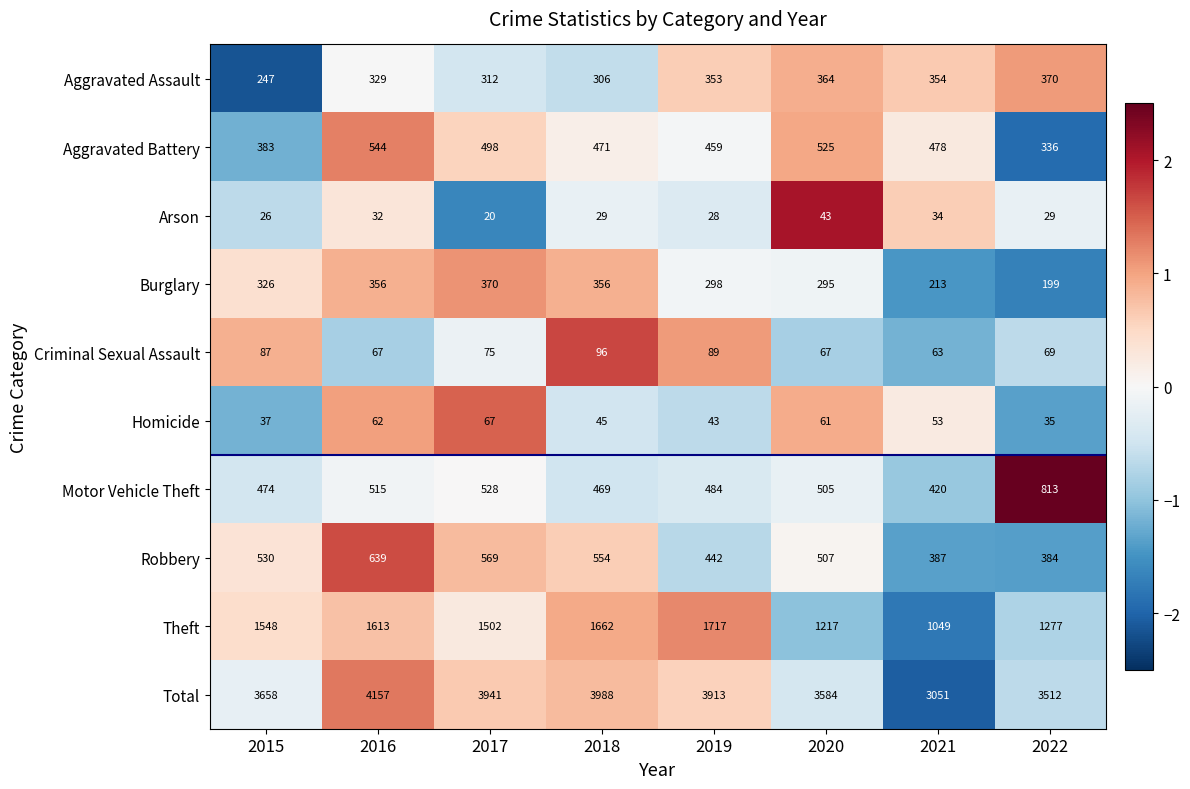

Rank the series at 2017 from lowest to highest value.

Arson, Homicide, Criminal Sexual Assault, Aggravated Assault, Burglary, Aggravated Battery, Motor Vehicle Theft, Robbery, Theft, Total